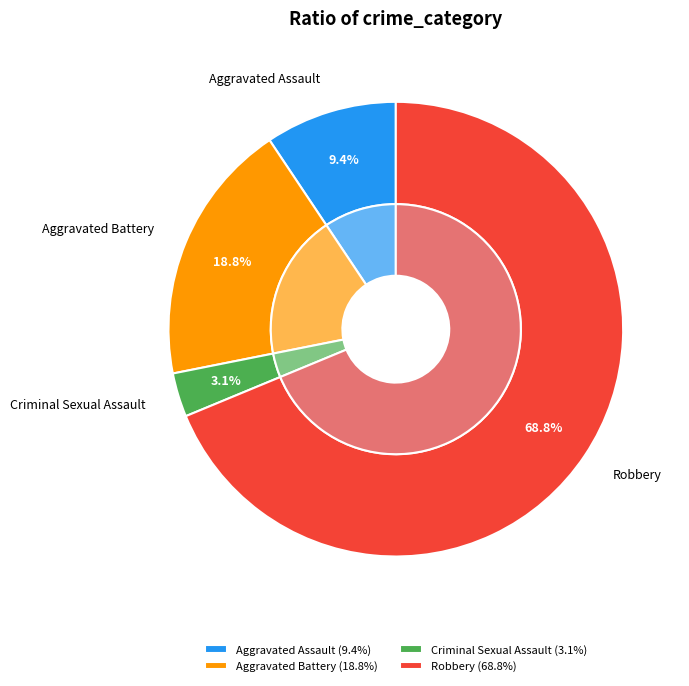

True or false: Criminal Sexual Assault accounts for 17% of the total.

False